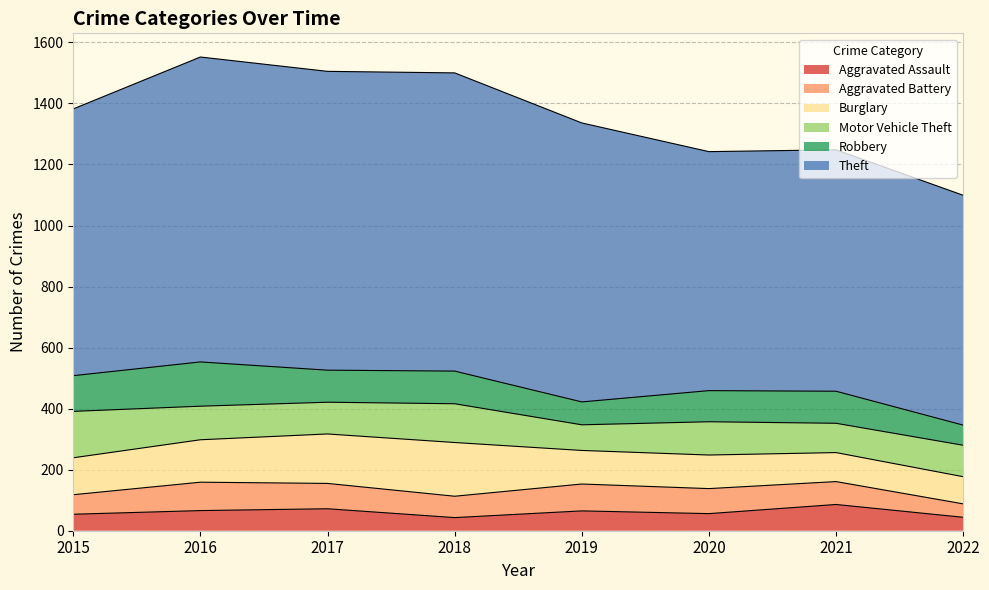

Which series has the largest total across all categories?

Theft